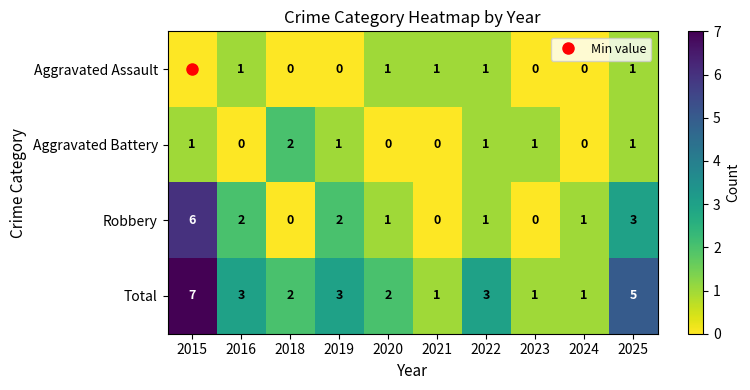

What is the spread (max minus min) of values at 2015?

7